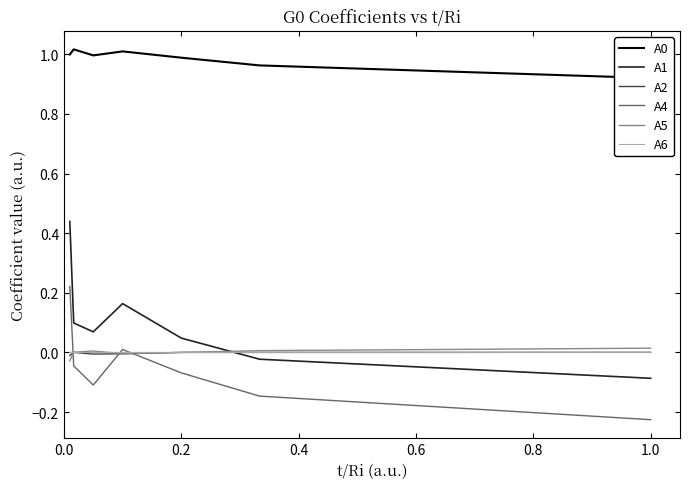

True or false: A4 and A5 cross at least once.

True